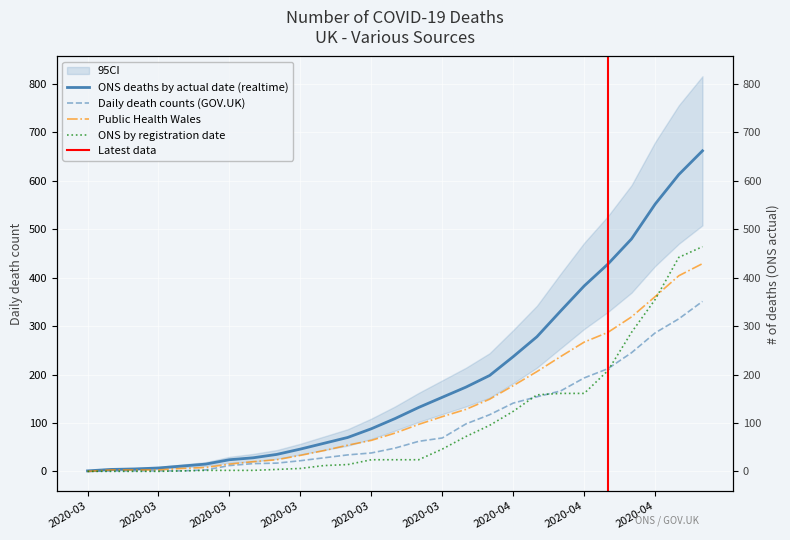

What is the sum of all ONS deaths by date of registration values?

2688